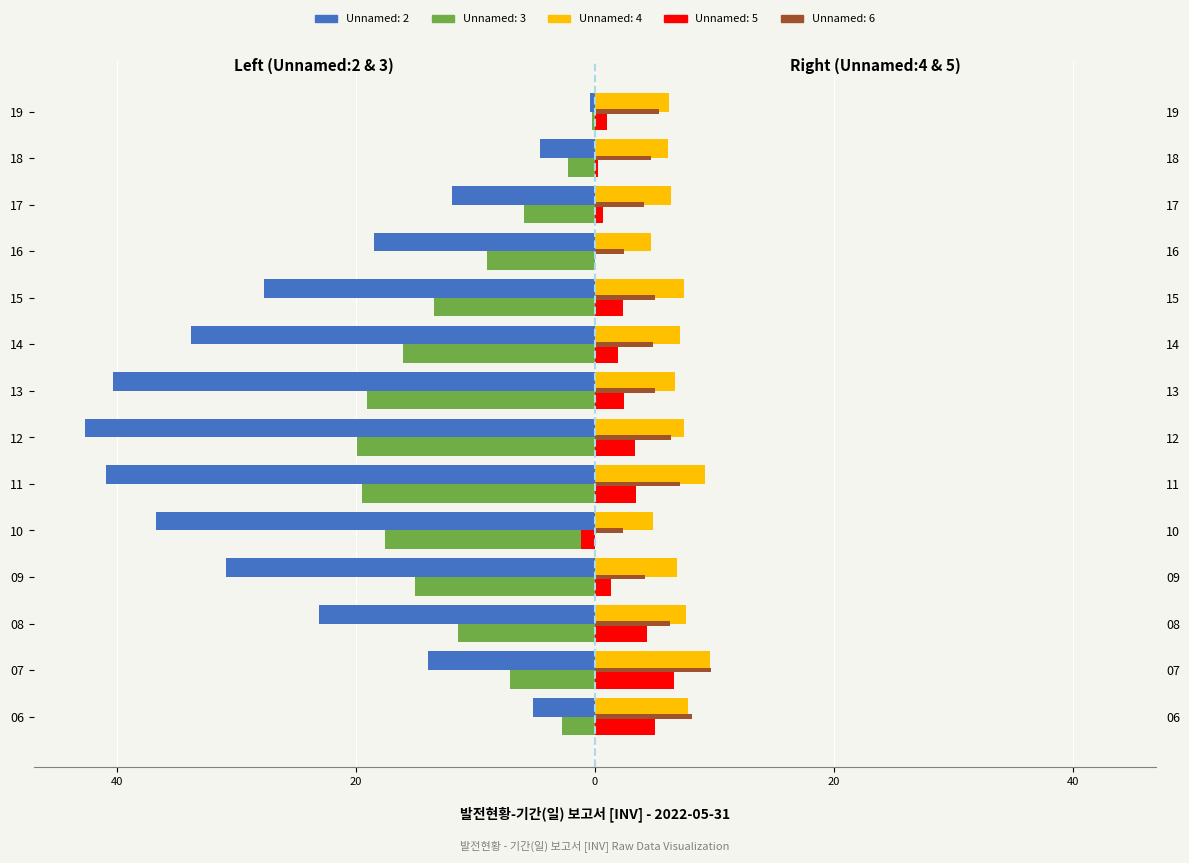

Where is Unnamed: 2 nearest to the value -21?

08